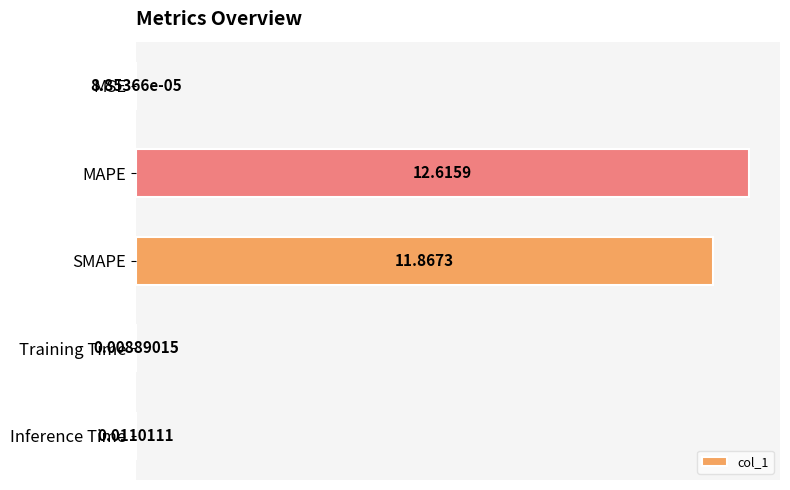

Which label corresponds to the largest value in the chart?

MAPE